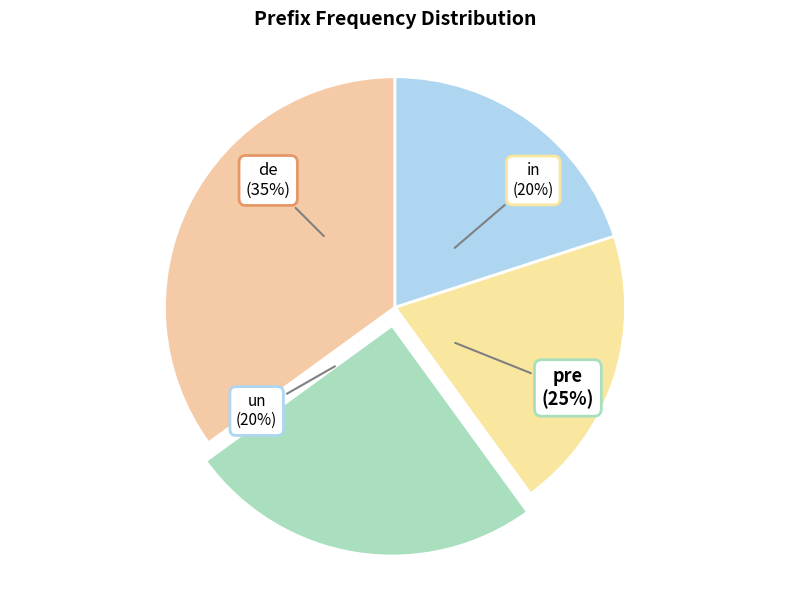

Rank the categories by value from highest to lowest.

de, pre, in, un